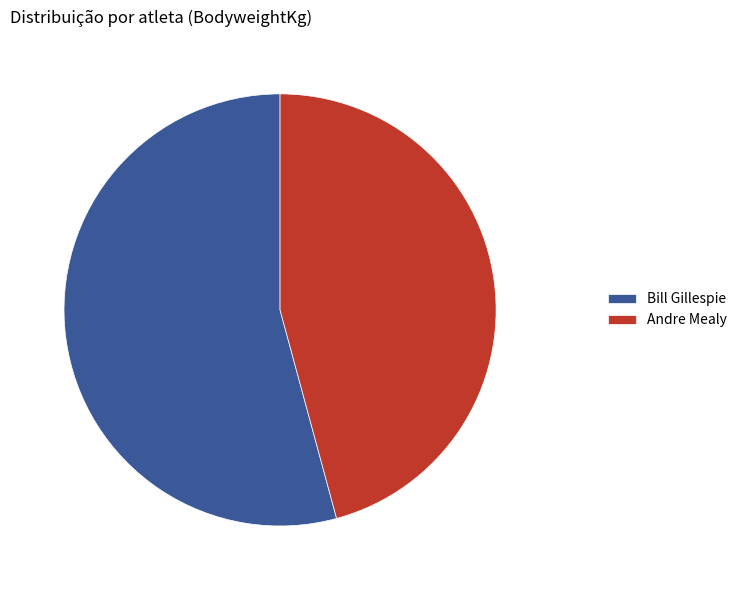

Which has a higher value, Bill Gillespie or Andre Mealy?

Bill Gillespie